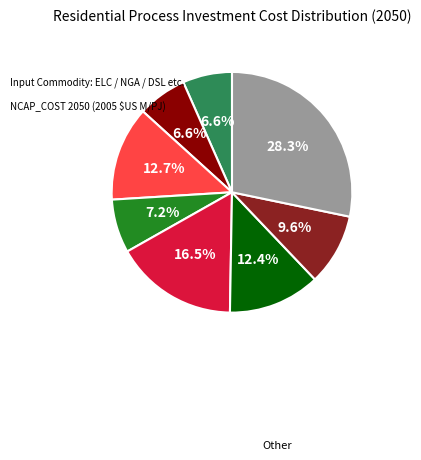

Is there a majority slice in this chart?

No